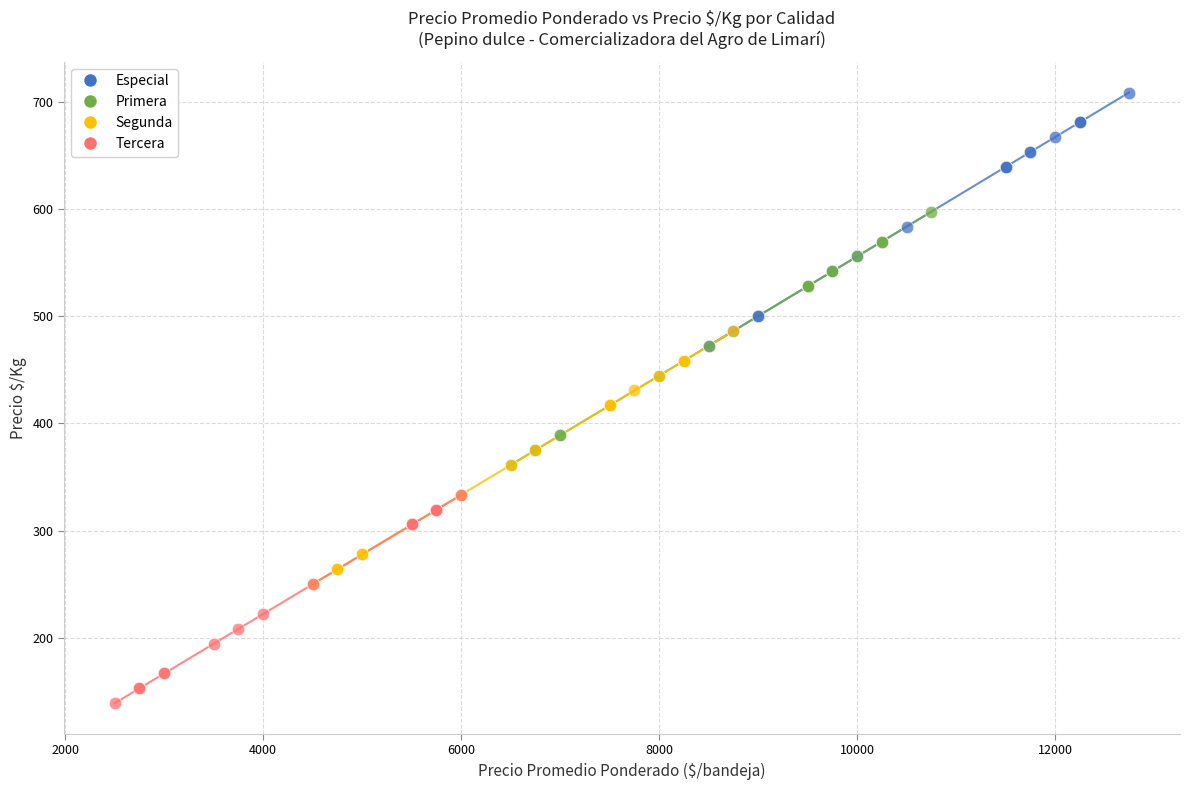

Which series contains the lowest Y value?

Tercera